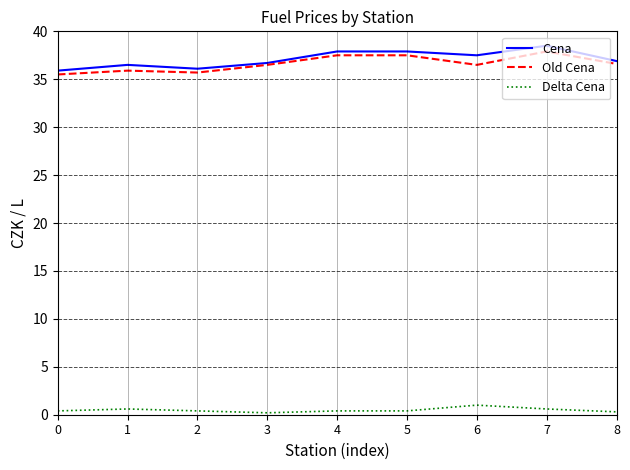

True or false: Delta Cena and Cena intersect in this chart.

False